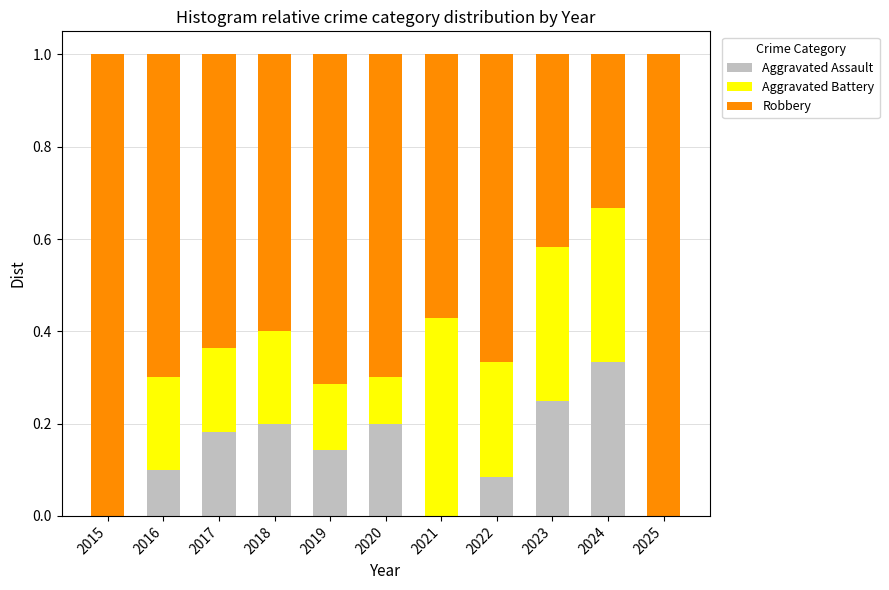

The value of Aggravated Assault at 2023 is 0.4. True or false?

False